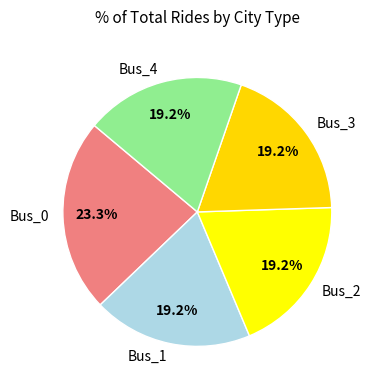

Combined, what portion of the pie is Bus_3 and Bus_4?

38.4%